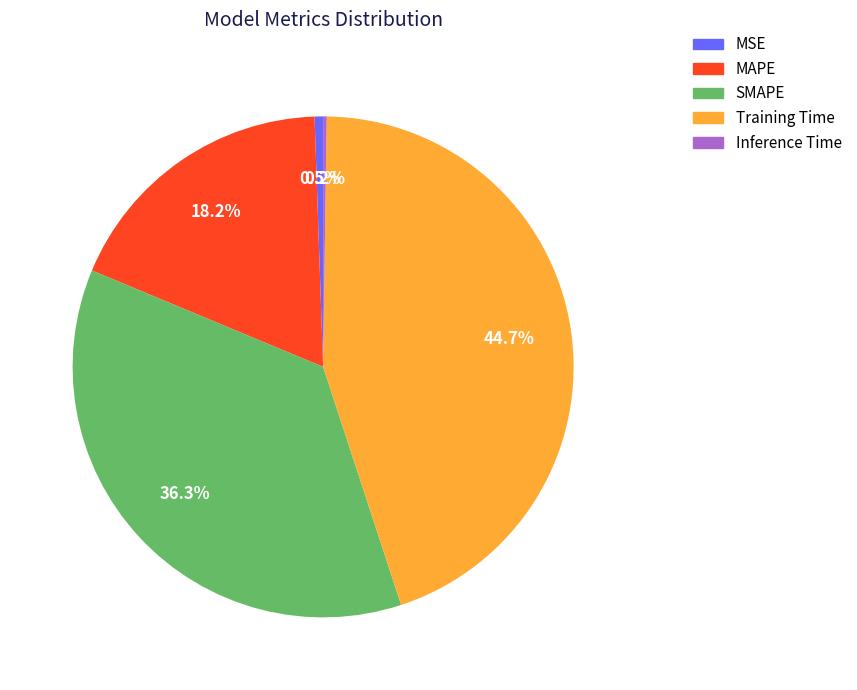

What is the largest slice in the pie chart?

Training Time